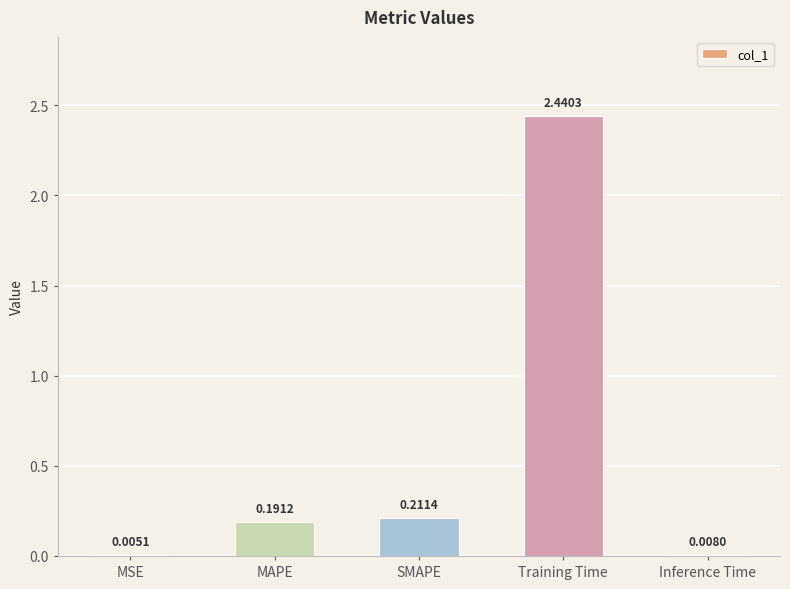

Where is the data nearest to the value 1?

SMAPE